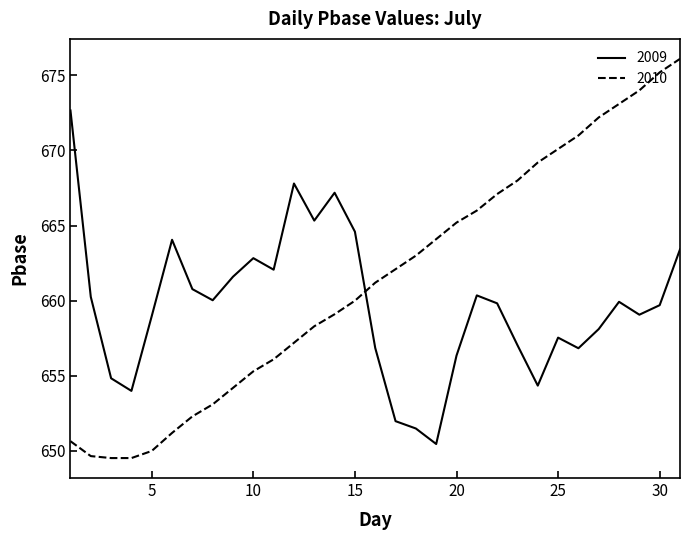

Which series has the largest total across all categories?

2010